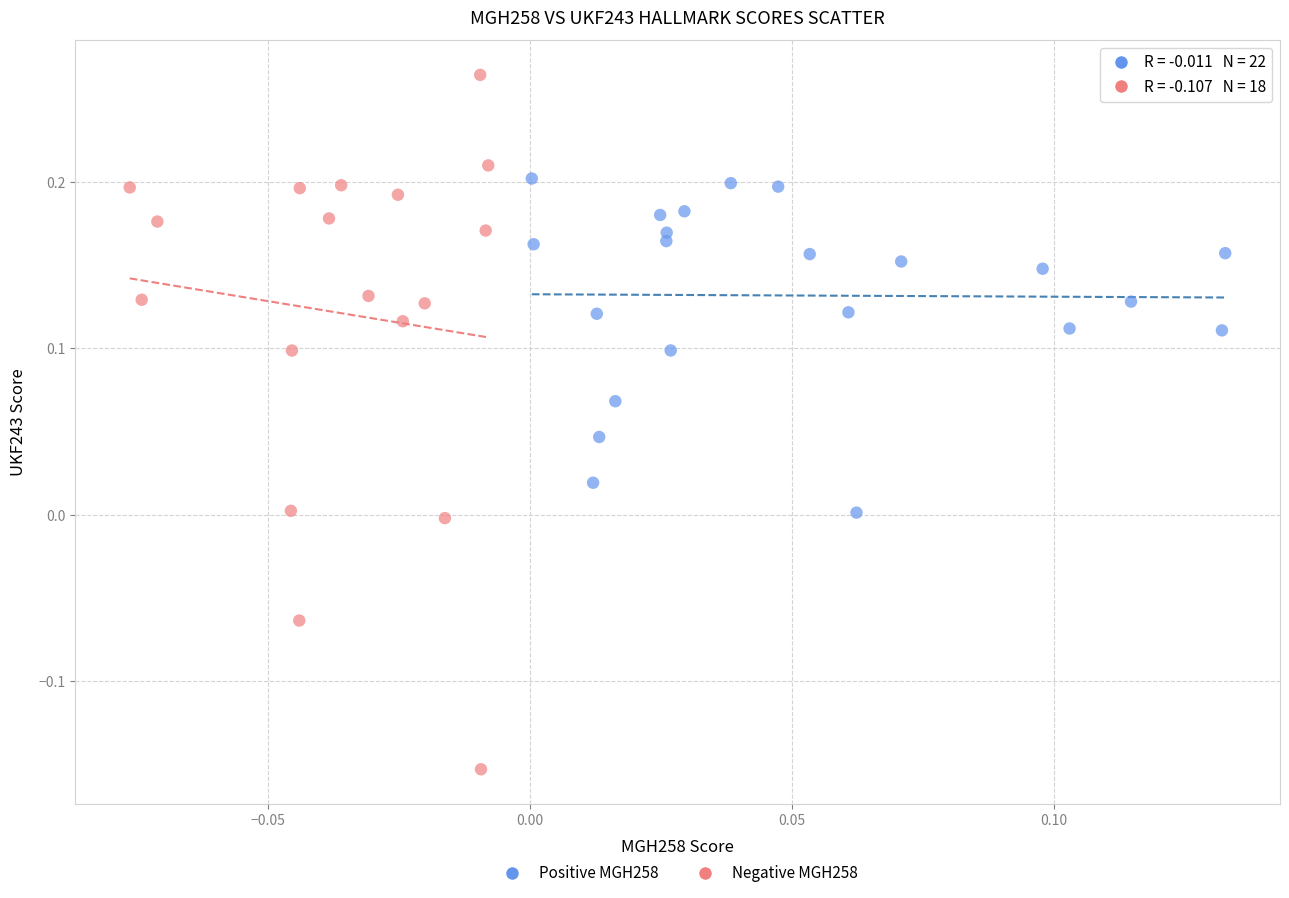

Which series has the largest Y range (max minus min)?

Negative MGH258